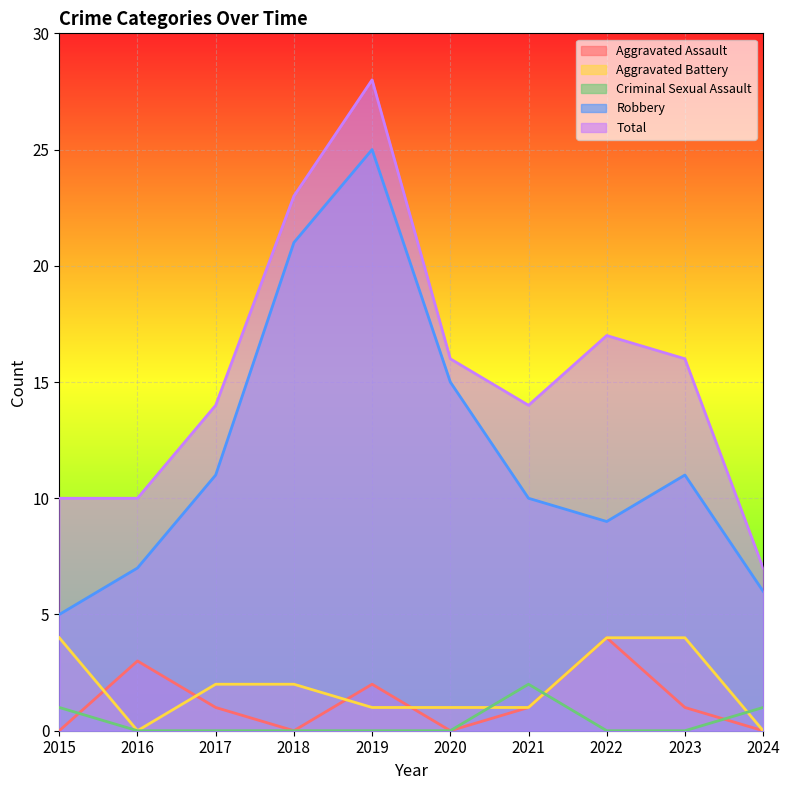

What is the value of the Aggravated Battery point at the 4th from the left?

2